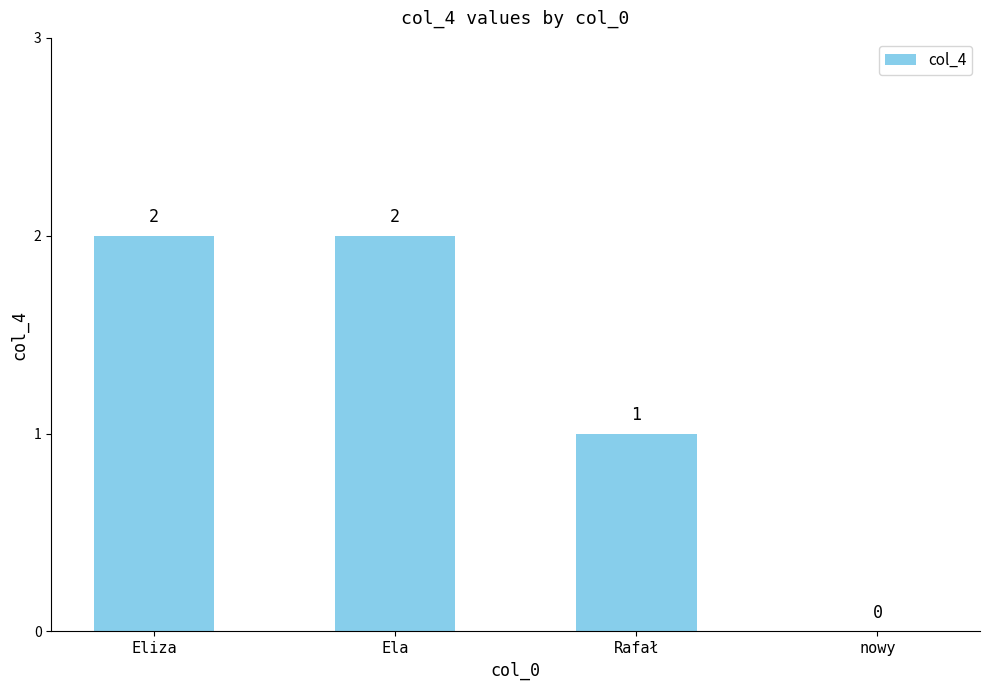

Is it true that the value at Rafał is 1?

True